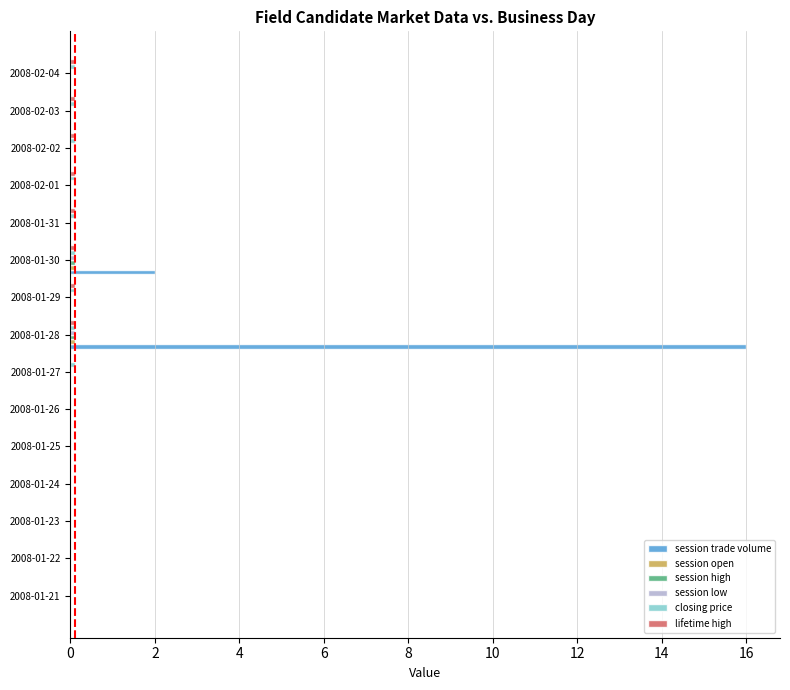

Which series has the largest total across all categories?

session trade volume